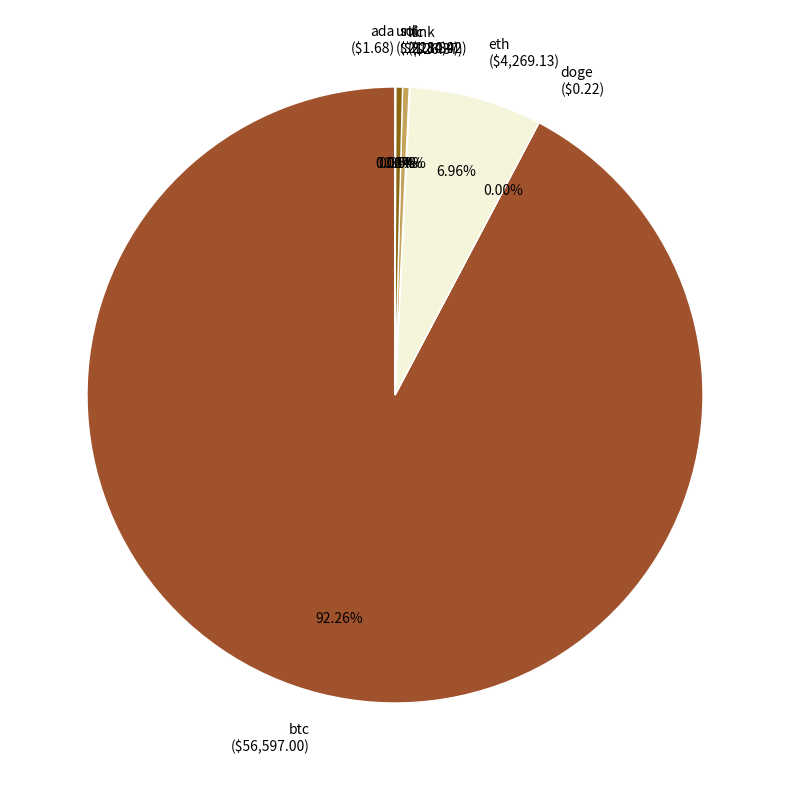

Does btc ($56,597.00) account for over 50% of the chart?

Yes